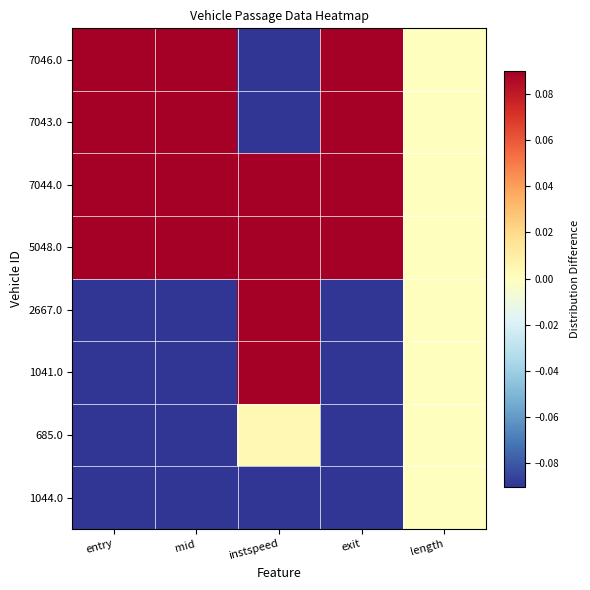

Reading left to right, extract all data points from this chart.

1044.0: entry=-0.5	mid=-0.5	instspeed=-0.2	exit=-0.5	length=0.0
685.0: entry=-0.4	mid=-0.4	instspeed=0.0	exit=-0.4	length=0.0
1041.0: entry=-0.4	mid=-0.4	instspeed=0.4	exit=-0.4	length=0.0
2667.0: entry=-0.1	mid=-0.1	instspeed=0.2	exit=-0.1	length=0.0
5048.0: entry=0.2	mid=0.2	instspeed=0.2	exit=0.2	length=0.0
7044.0: entry=0.4	mid=0.4	instspeed=0.4	exit=0.4	length=0.0
7043.0: entry=0.4	mid=0.4	instspeed=-0.5	exit=0.4	length=0.0
7046.0: entry=0.5	mid=0.5	instspeed=-0.6	exit=0.5	length=0.0